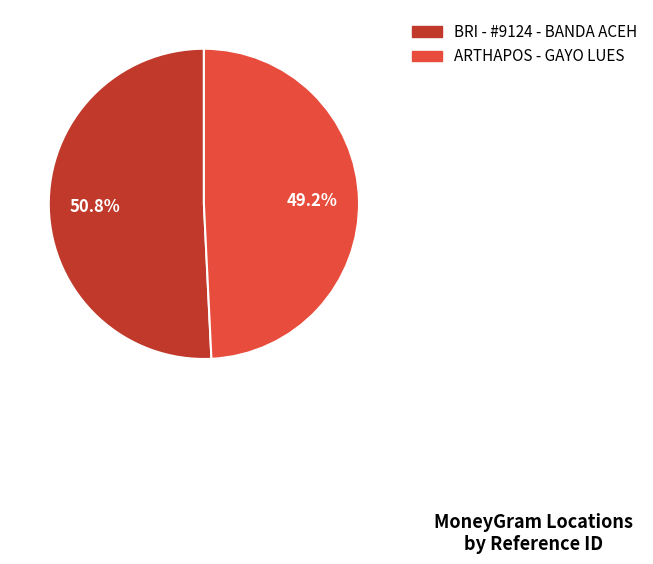

Does any single category account for the majority?

Yes